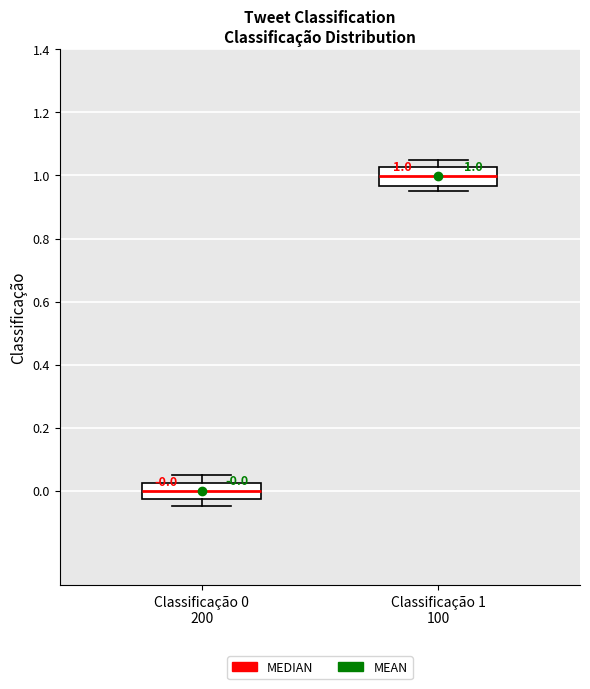

Which box has the lowest median line?

Classificação 0 200